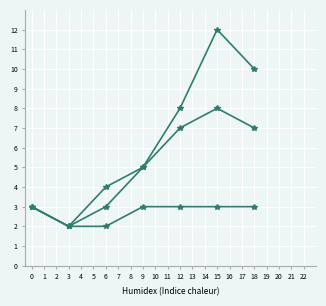

How many series are shown in this chart?

3